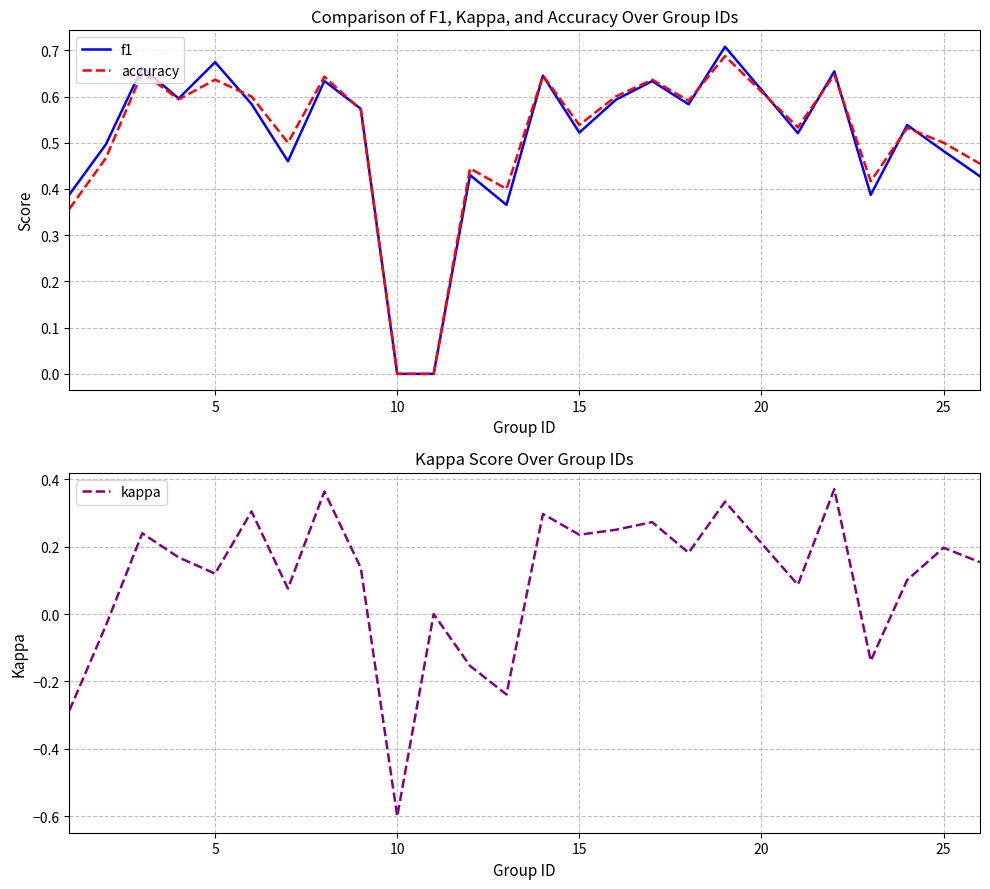

True or false: accuracy has a value of 0.5 at 25.

True